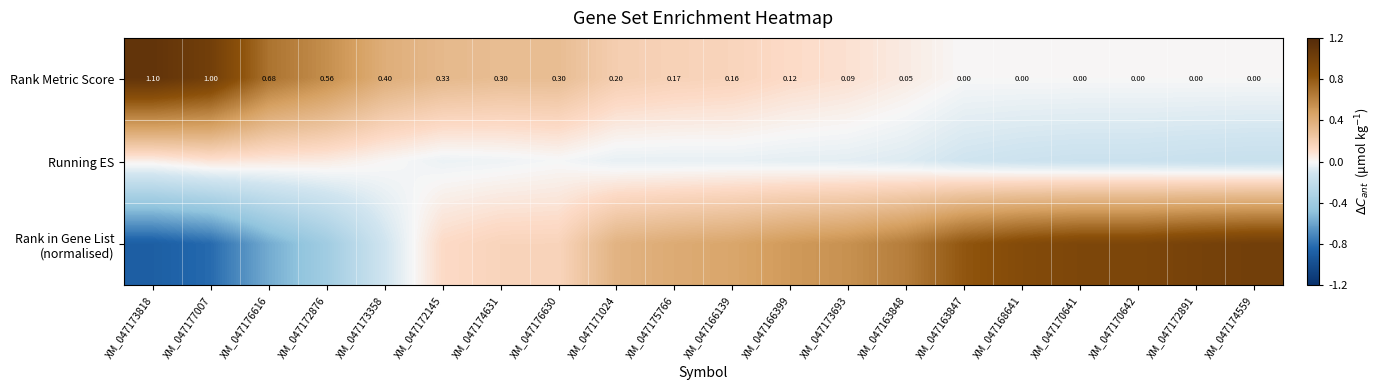

What is the maximum value shown in the chart?

1.1